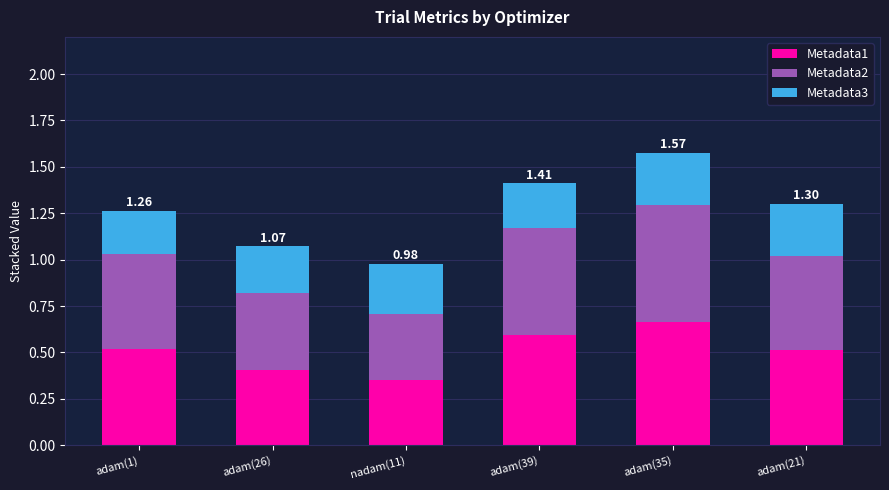

At which category is the sum across all series the highest?

adam(35)